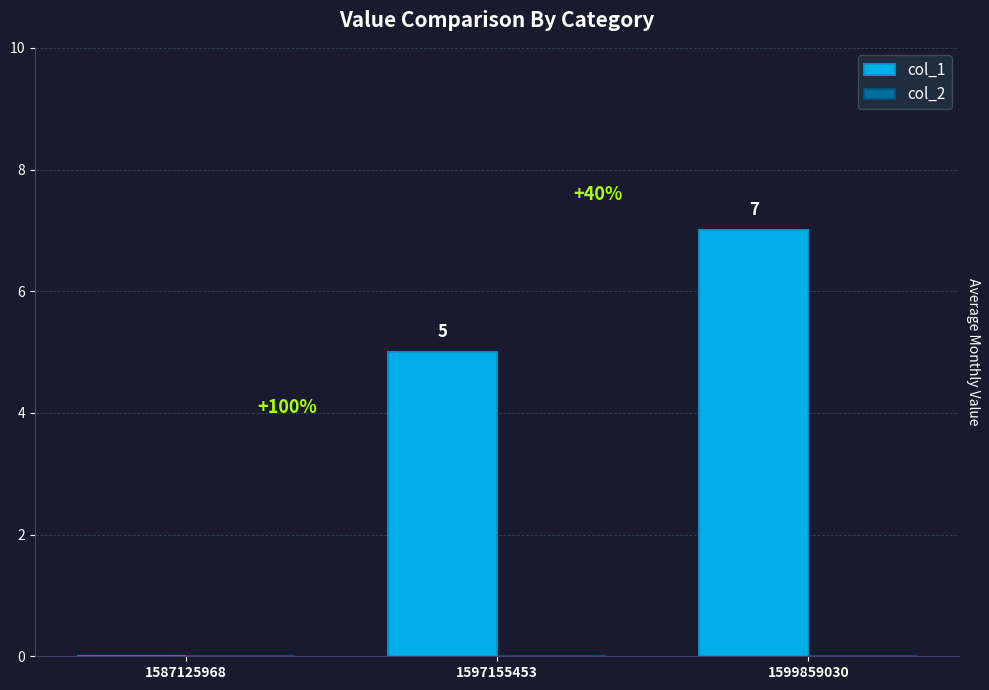

Reading left to right, list all the values displayed in this chart.

1587125968=0	1597155453=5	1599859030=7